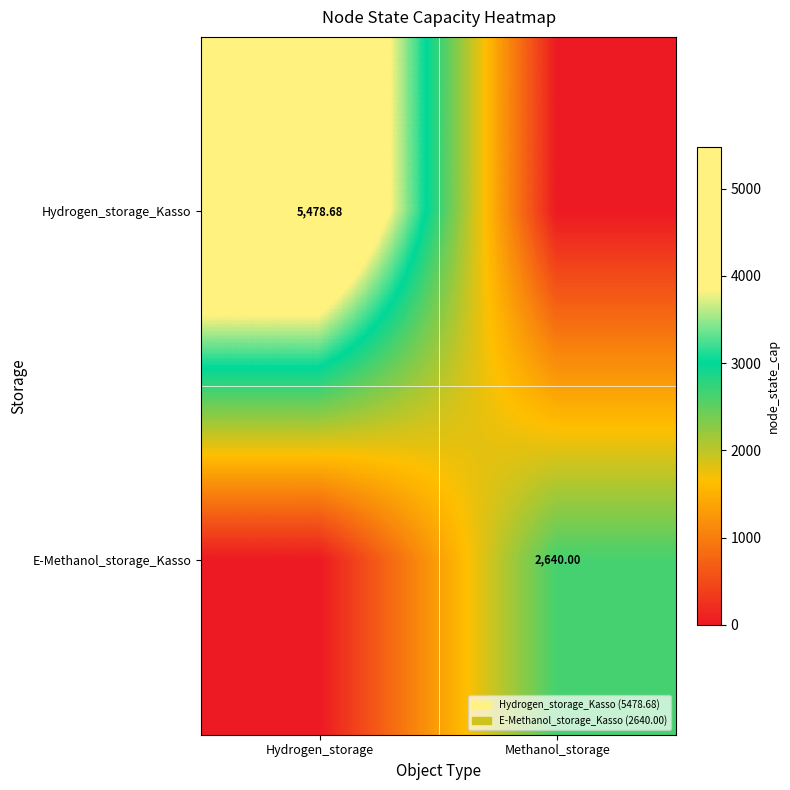

What is the difference between the Hydrogen_storage_Kasso values at Methanol_storage and Hydrogen_storage?

5478.7